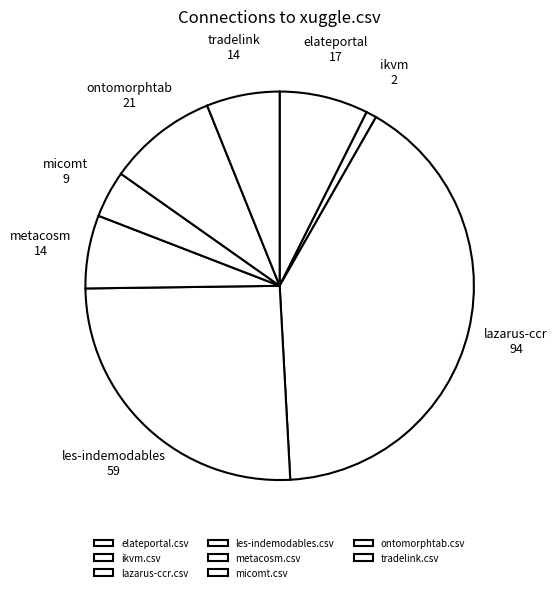

Combined, what portion of the pie is tradelink.csv and ikvm.csv?

7.0%